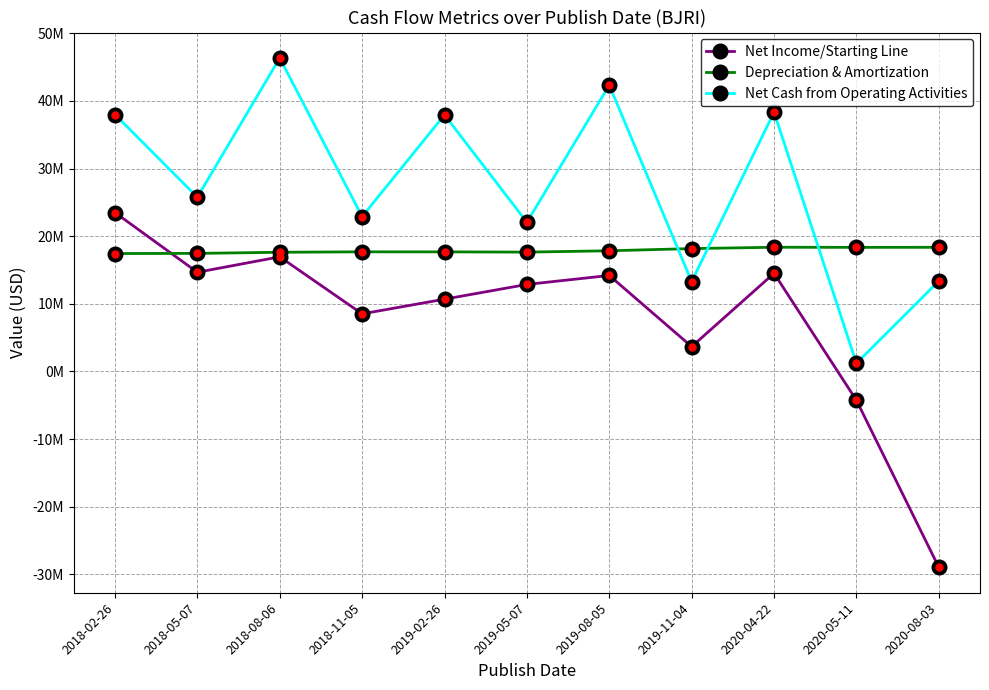

What is the label of the 6th point from the left?

2019-05-07